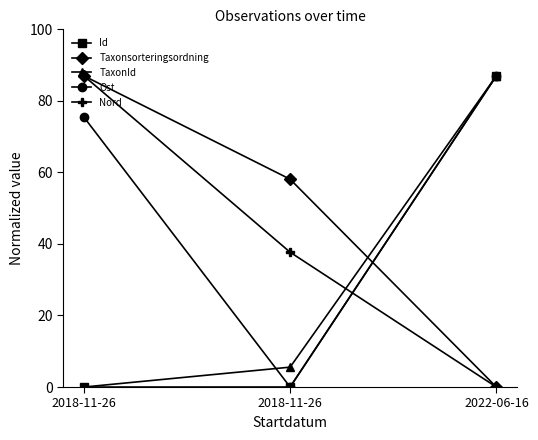

What is the average value of the Taxonsorteringsordning series?

48.4